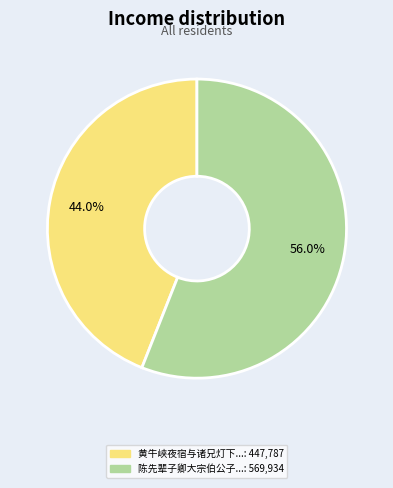

Is there any slice that represents more than half of the pie?

Yes